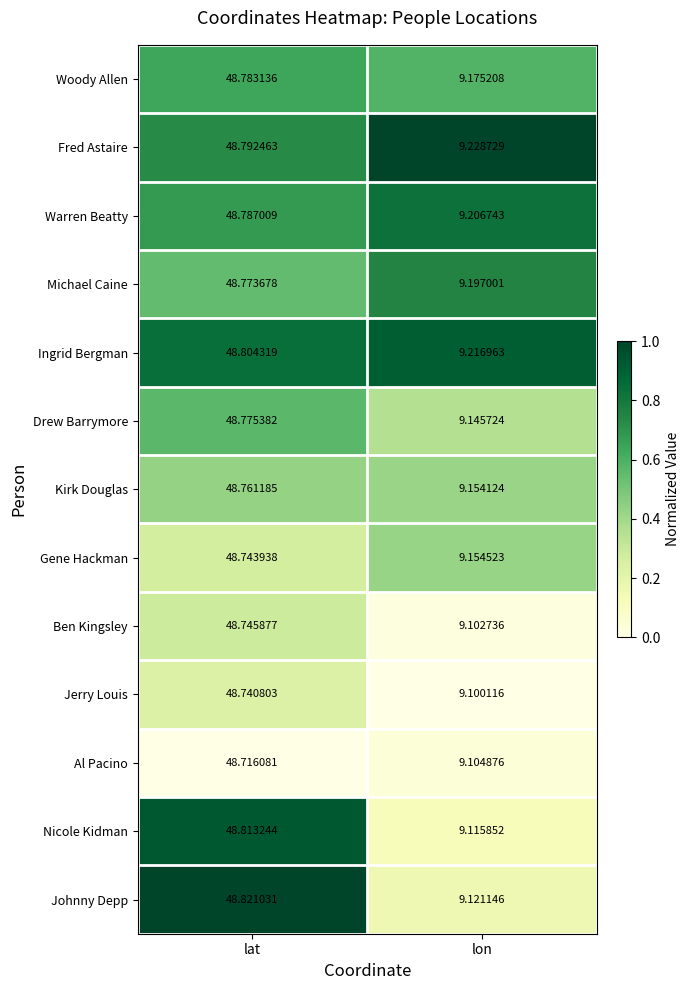

Which series has the largest total across all categories?

Ingrid Bergman